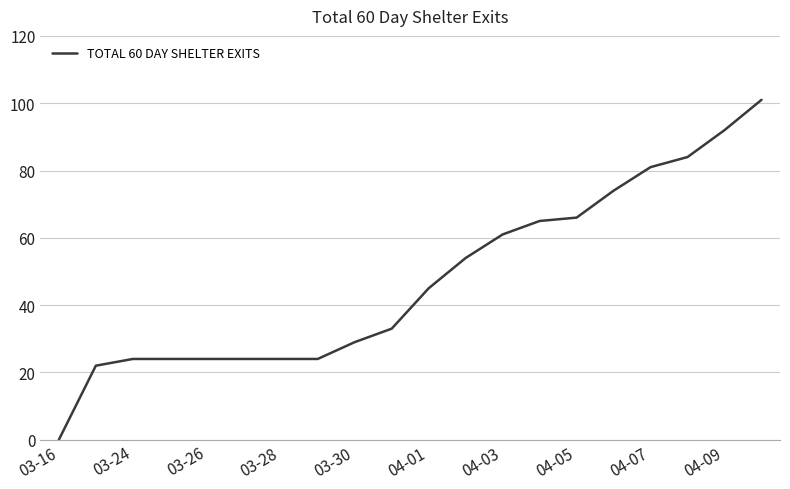

What is the difference between the maximum and minimum values?

101